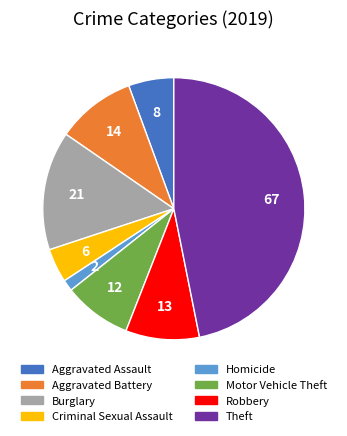

Is the sum of Burglary and Robbery greater than half?

No